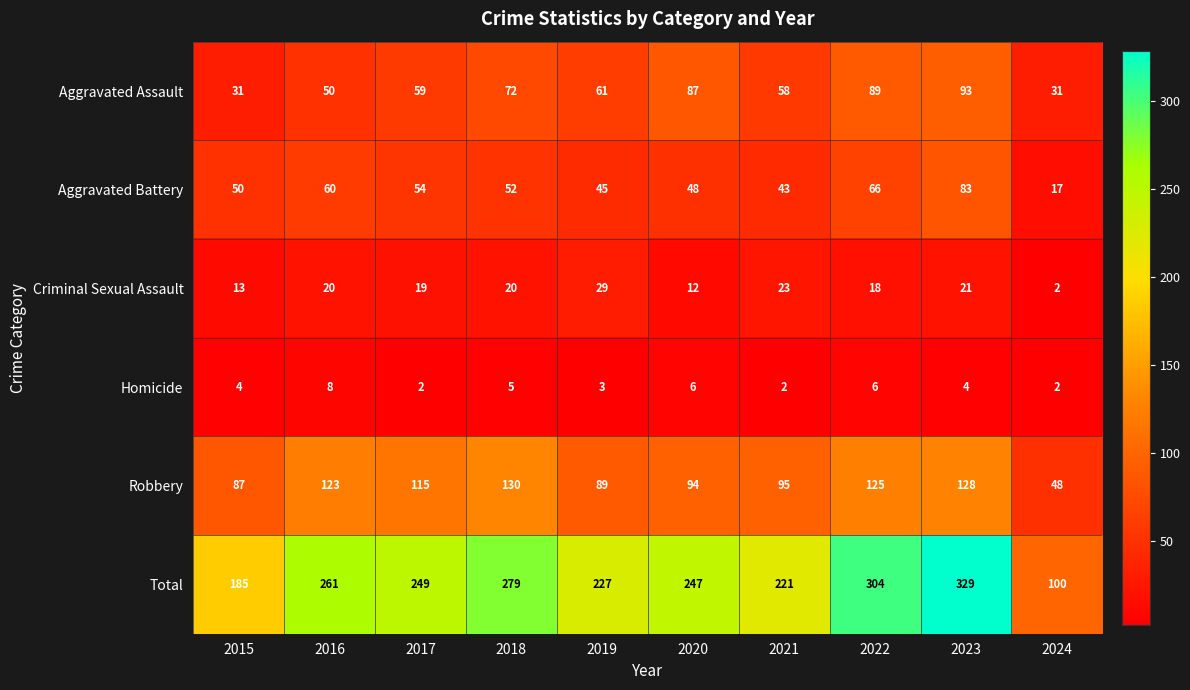

Which series has the largest total across all categories?

Total